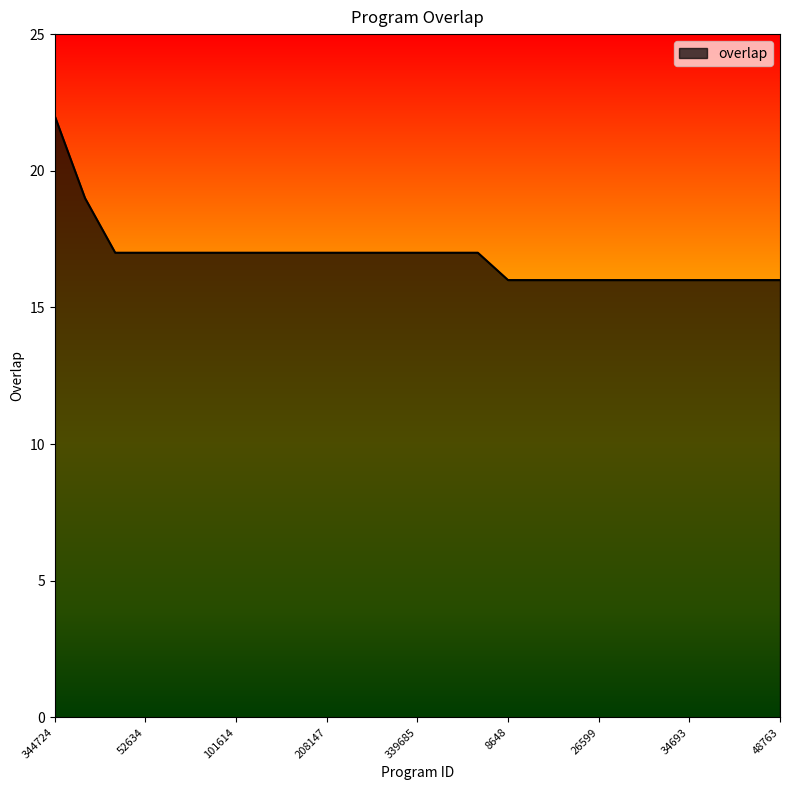

Count the values in the range 16 to 17.

23